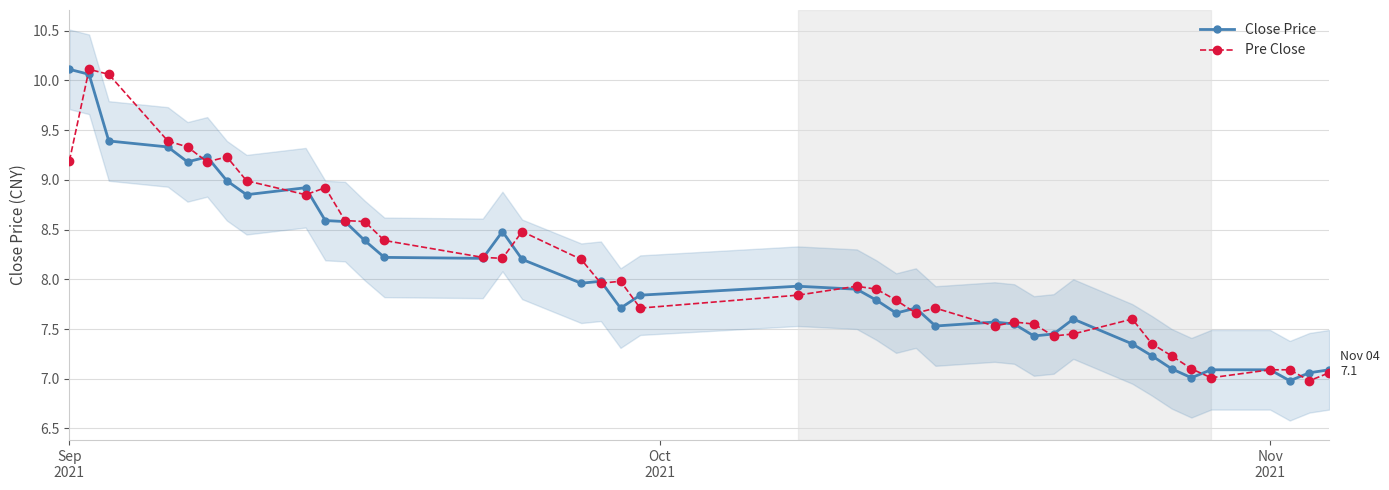

Rank the series by their average value, from highest to lowest.

Pre Close, Close Price